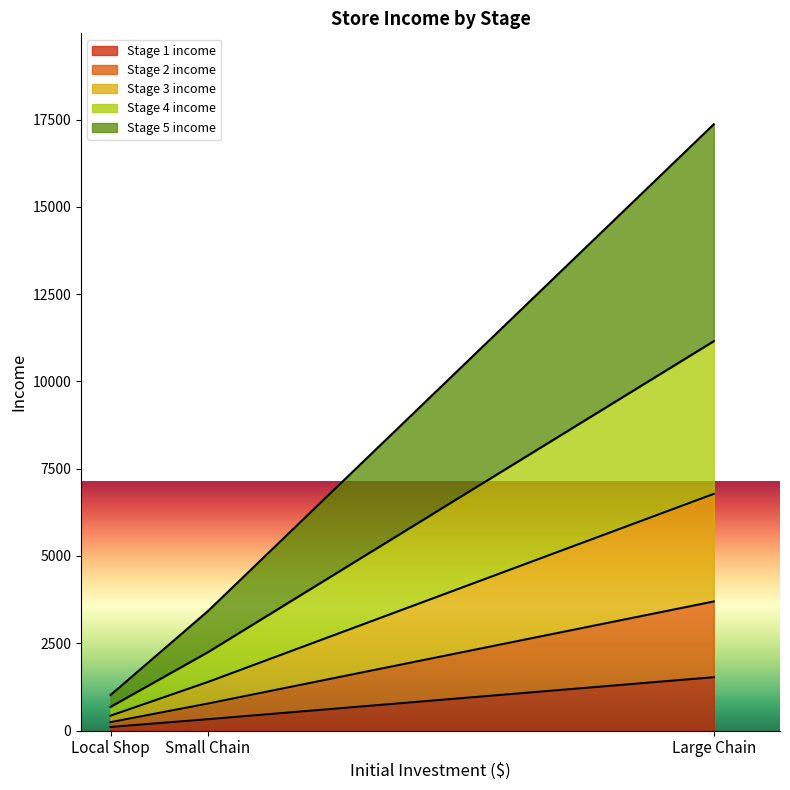

What is the smallest value displayed?

102.1